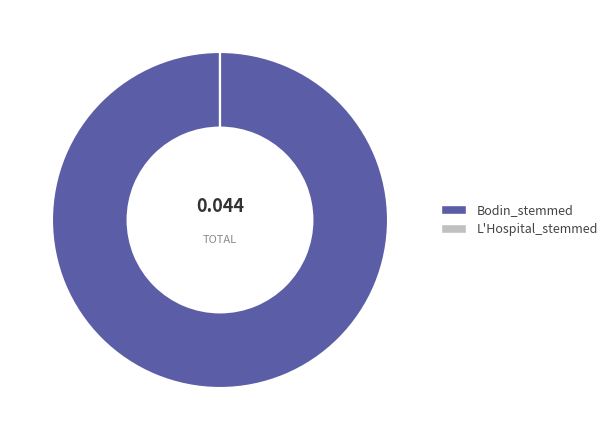

What is the majority slice?

Bodin_stemmed